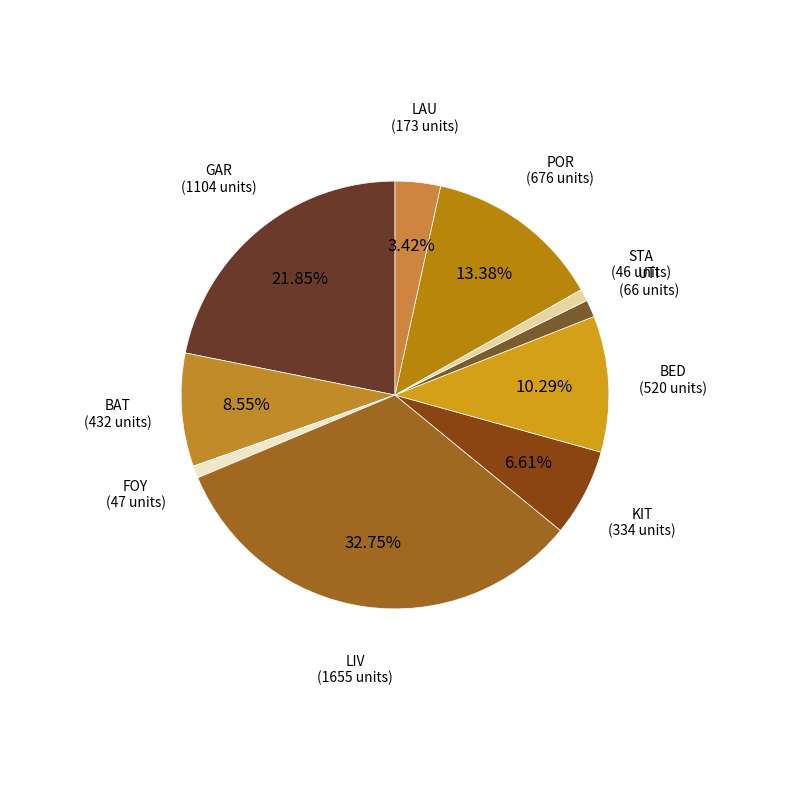

How many slices are in this pie chart?

10